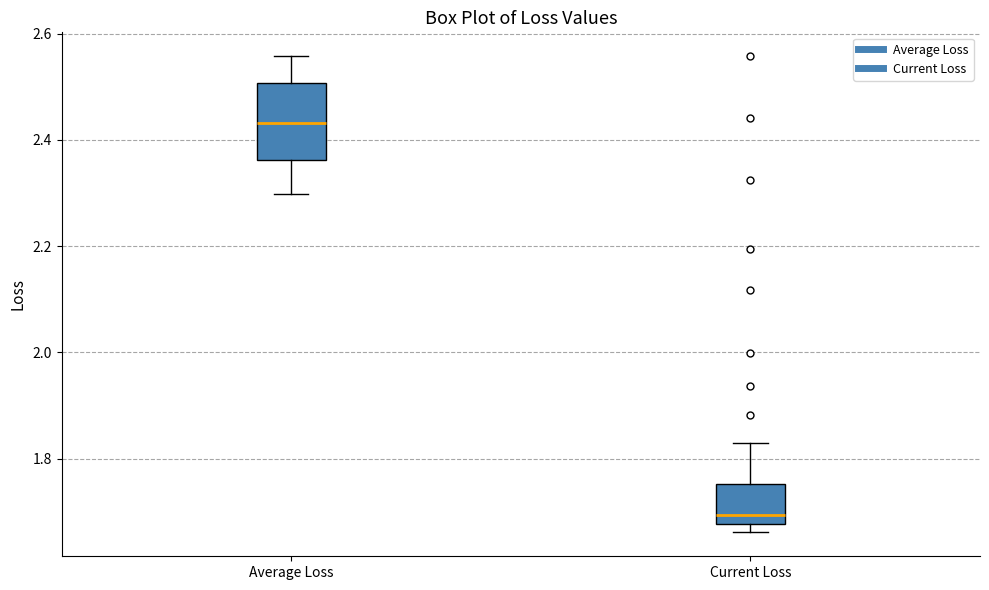

Which box has the lowest median line?

Current Loss